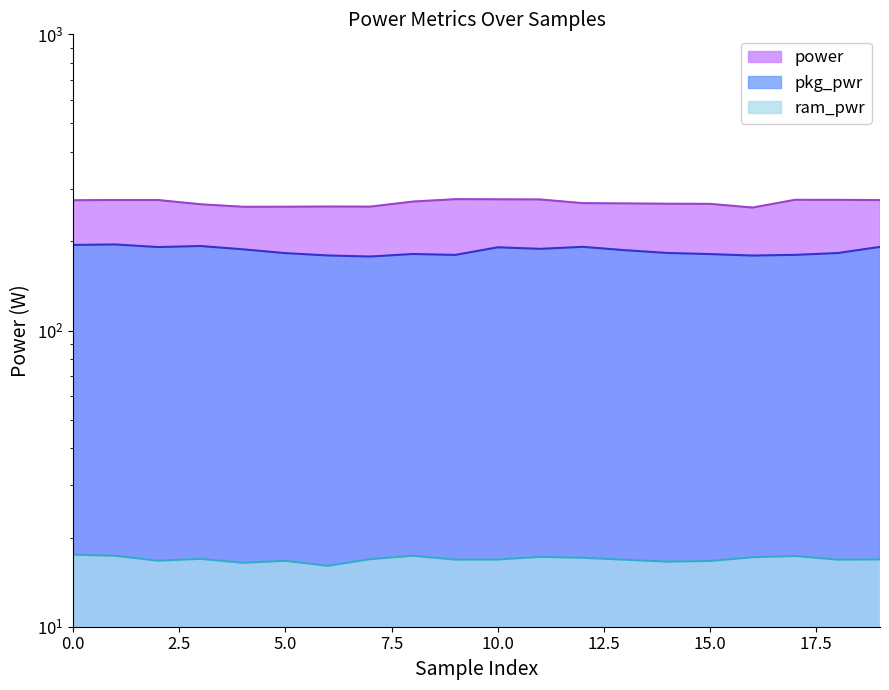

How many lines are shown in the chart?

3